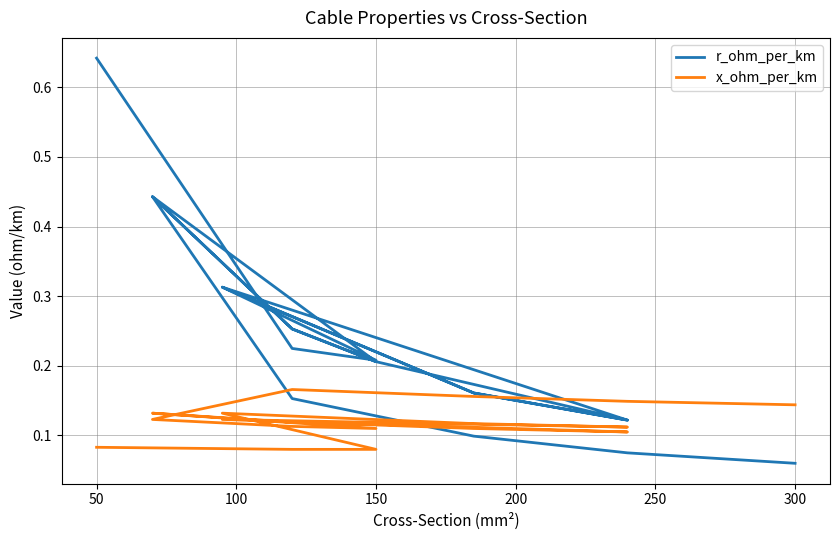

What are all the series names shown in the legend?

r_ohm_per_km, x_ohm_per_km